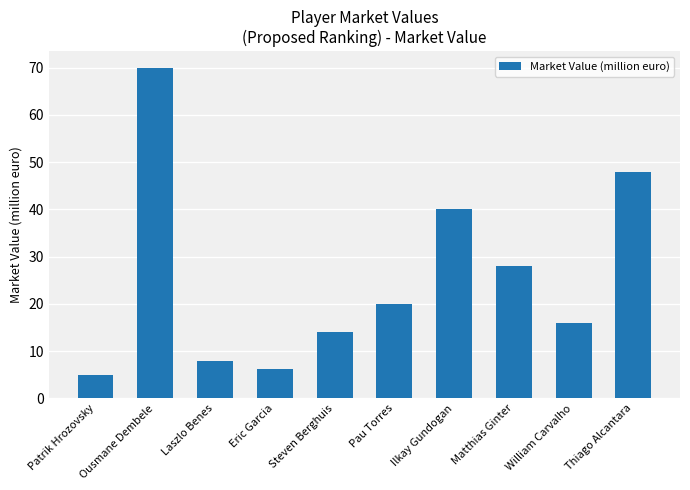

How many data points are less than 20?

5